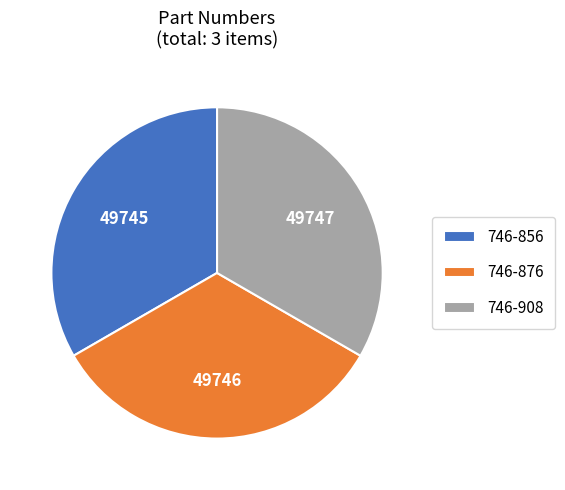

Does any single category account for the majority?

No